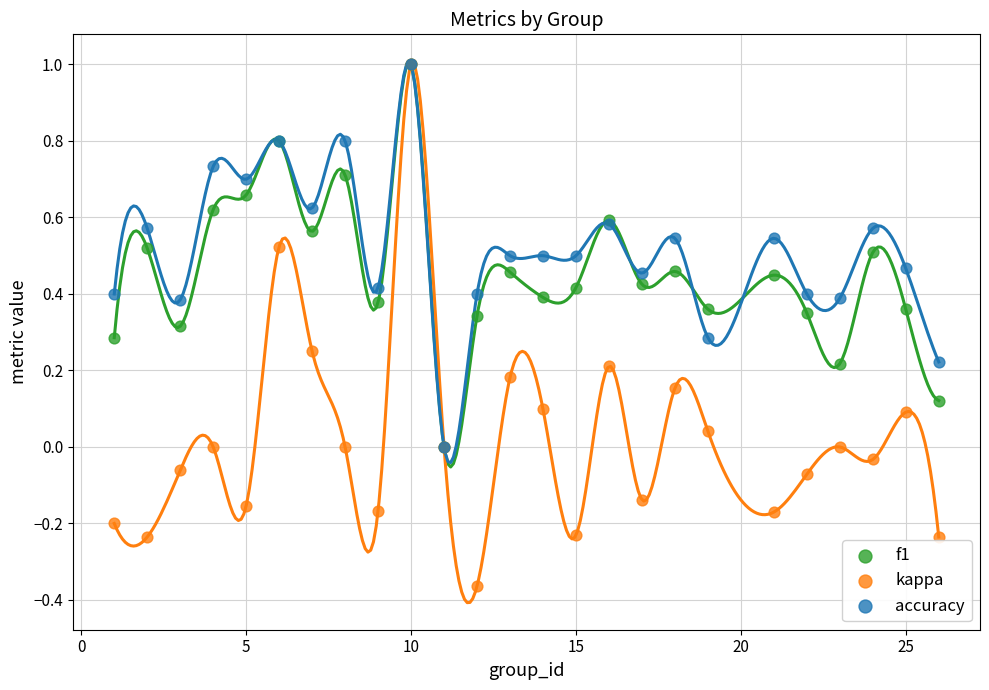

What are all the series names shown in the legend?

f1, kappa, accuracy